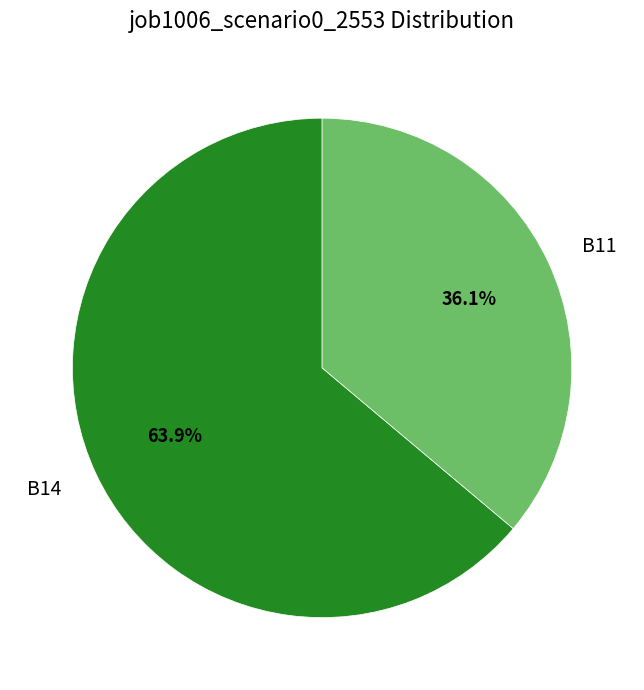

Is there any slice that represents more than half of the pie?

Yes